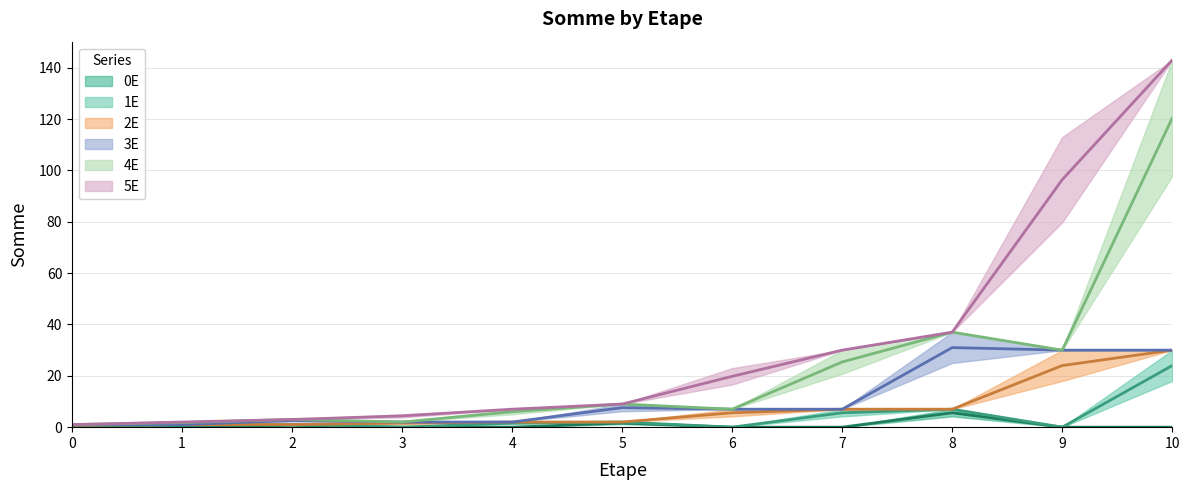

True or false: 2E and 5E intersect in this chart.

False